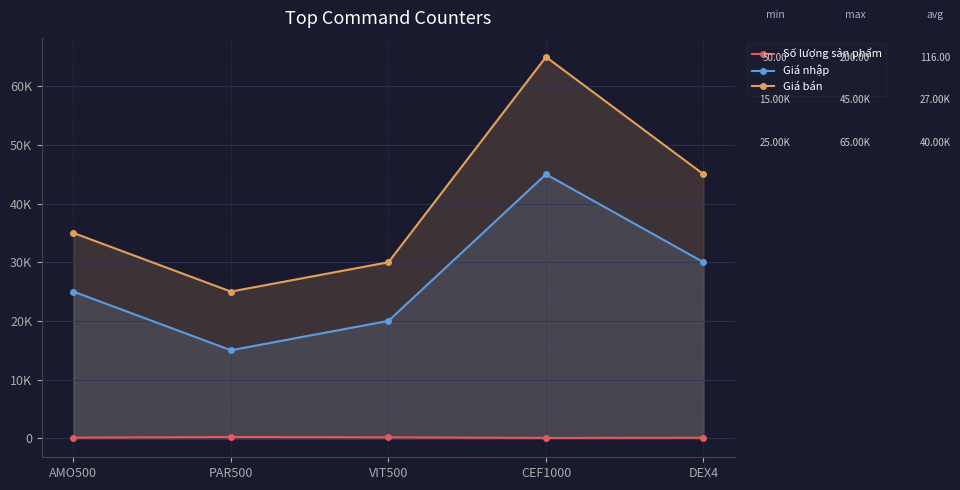

Which has a higher value, CEF1000 or AMO500?

AMO500